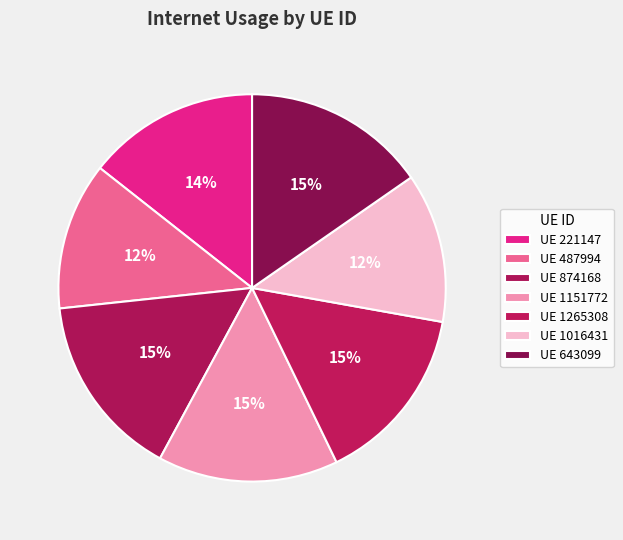

How many segments does this pie chart have?

7